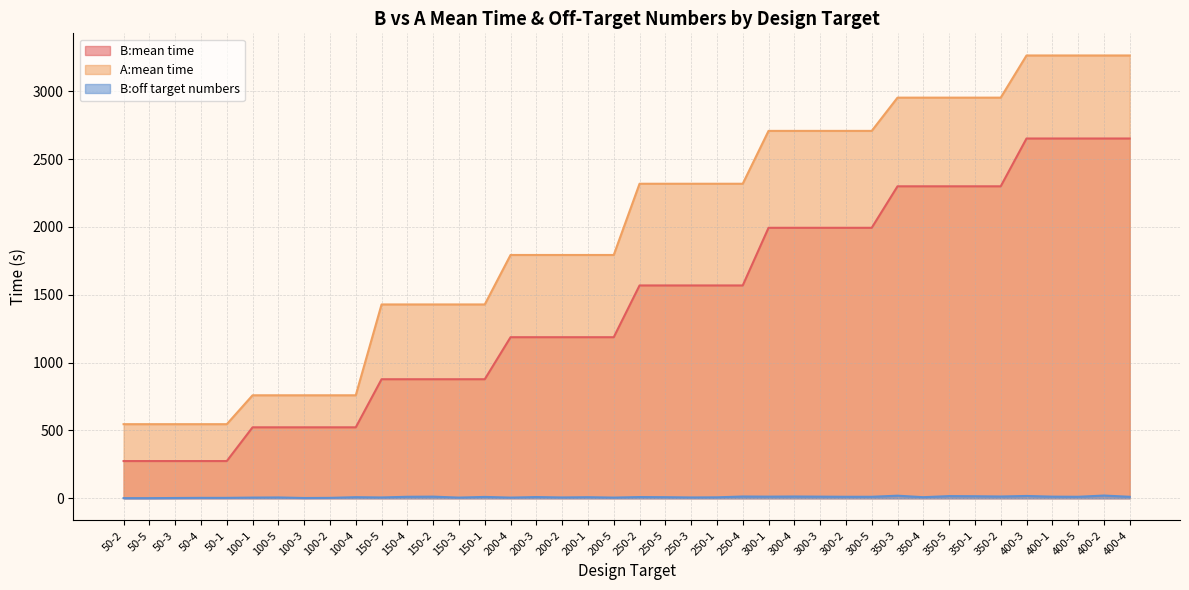

Reading left to right, what are all the values shown in this chart?

B:mean time: 50-2=274.3	50-5=274.3	50-3=274.3	50-4=274.3	50-1=274.3	100-1=522.9	100-5=522.9	100-3=522.9	100-2=522.9	100-4=522.9	150-5=877.3	150-4=877.3	150-2=877.3	150-3=877.3	150-1=877.3	200-4=1187.1	200-3=1187.1	200-2=1187.1	200-1=1187.1	200-5=1187.1	250-2=1568.5	250-5=1568.5	250-3=1568.5	250-1=1568.5	250-4=1568.5	300-1=1993.4	300-4=1993.4	300-3=1993.4	300-2=1993.4	300-5=1993.4	350-3=2299.2	350-4=2299.2	350-5=2299.2	350-1=2299.2	350-2=2299.2	400-3=2651.5	400-1=2651.5	400-5=2651.5	400-2=2651.5	400-4=2651.5
A:mean time: 50-2=546.0	50-5=546.0	50-3=546.0	50-4=546.0	50-1=546.0	100-1=759.0	100-5=759.0	100-3=759.0	100-2=759.0	100-4=759.0	150-5=1428.5	150-4=1428.5	150-2=1428.5	150-3=1428.5	150-1=1428.5	200-4=1793.1	200-3=1793.1	200-2=1793.1	200-1=1793.1	200-5=1793.1	250-2=2318.0	250-5=2318.0	250-3=2318.0	250-1=2318.0	250-4=2318.0	300-1=2707.6	300-4=2707.6	300-3=2707.6	300-2=2707.6	300-5=2707.6	350-3=2952.6	350-4=2952.6	350-5=2952.6	350-1=2952.6	350-2=2952.6	400-3=3263.4	400-1=3263.4	400-5=3263.4	400-2=3263.4	400-4=3263.4
B:off target numbers: 50-2=1.0	50-5=1.0	50-3=2.0	50-4=3.0	50-1=3.0	100-1=5.0	100-5=6.0	100-3=2.0	100-2=3.0	100-4=8.0	150-5=6.0	150-4=11.0	150-2=12.0	150-3=5.0	150-1=10.0	200-4=5.0	200-3=9.0	200-2=6.0	200-1=8.0	200-5=5.0	250-2=9.0	250-5=8.0	250-3=6.0	250-1=7.0	250-4=13.0	300-1=12.0	300-4=13.0	300-3=12.0	300-2=11.0	300-5=11.0	350-3=19.0	350-4=8.0	350-5=16.0	350-1=15.0	350-2=13.0	400-3=17.0	400-1=12.0	400-5=11.0	400-2=20.0	400-4=11.0